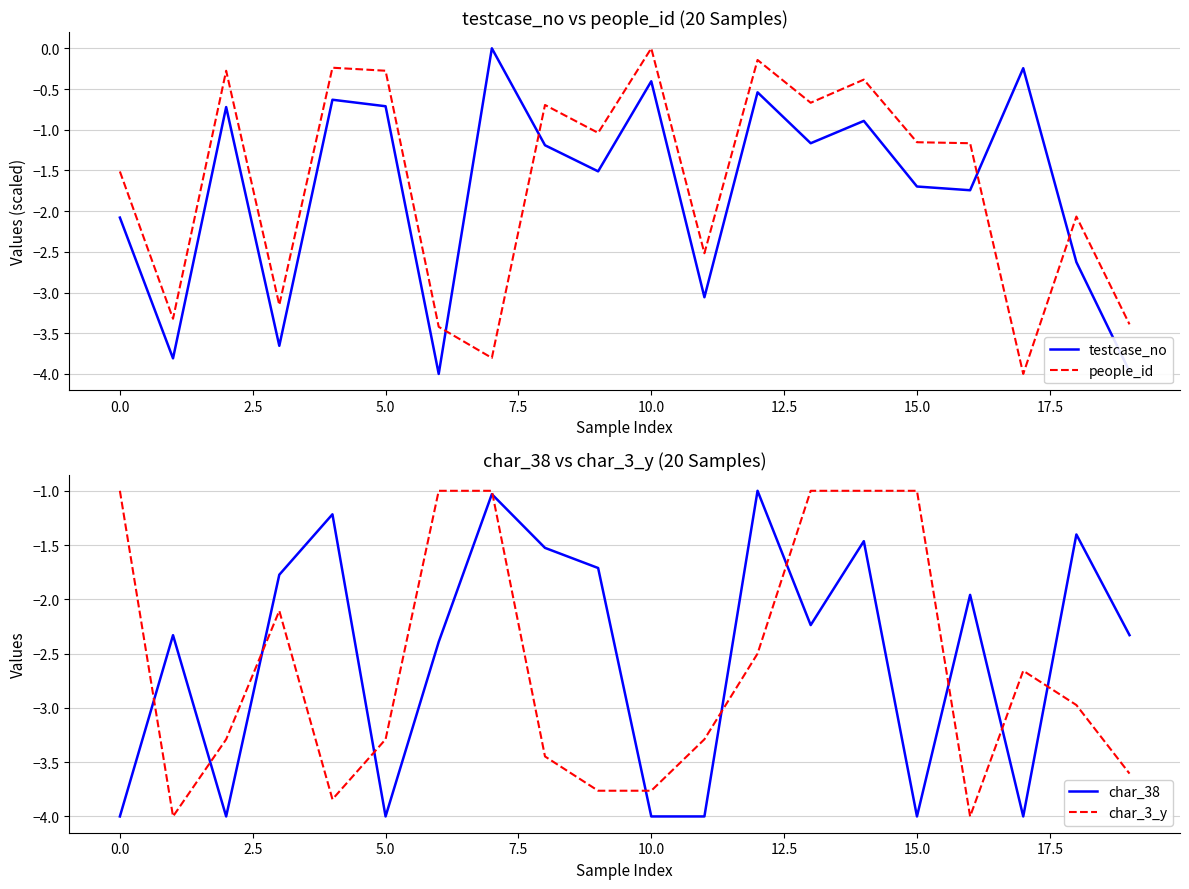

What is the difference between the maximum and minimum values in the people_id series?

4.0